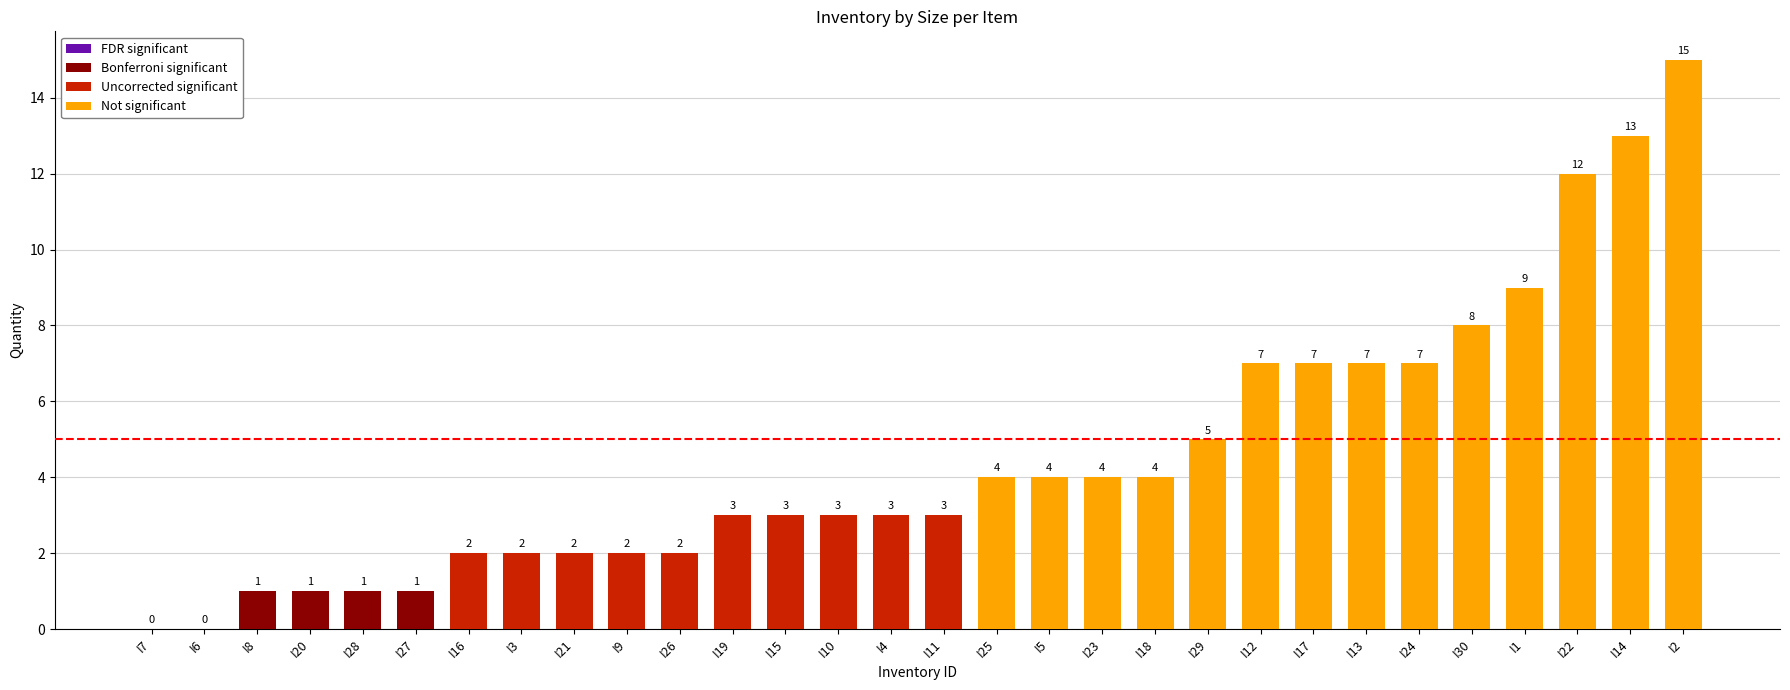

The chart shows a value of 1 at I8. True or false?

True